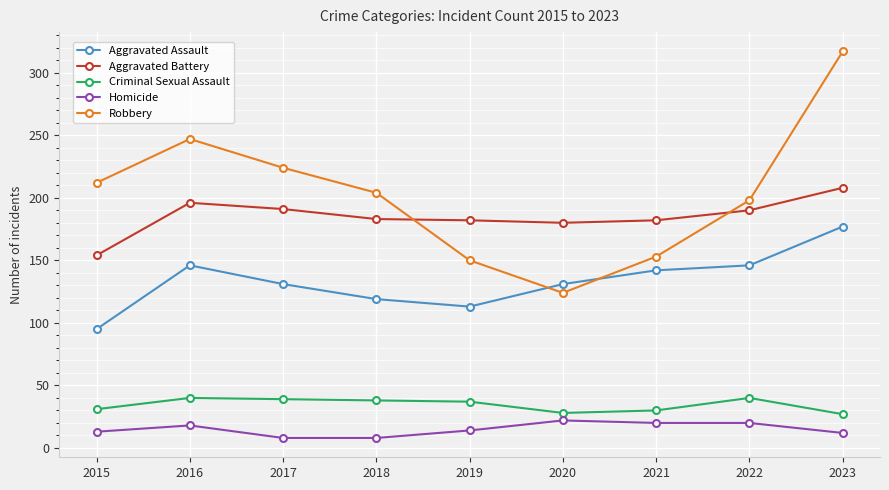

Is it true that Homicide equals 8 at 2018?

True